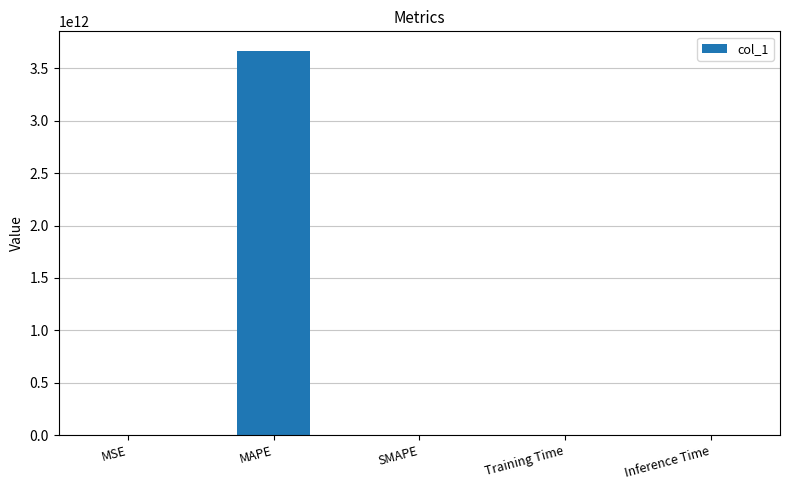

Which category has the highest value across all series?

MAPE